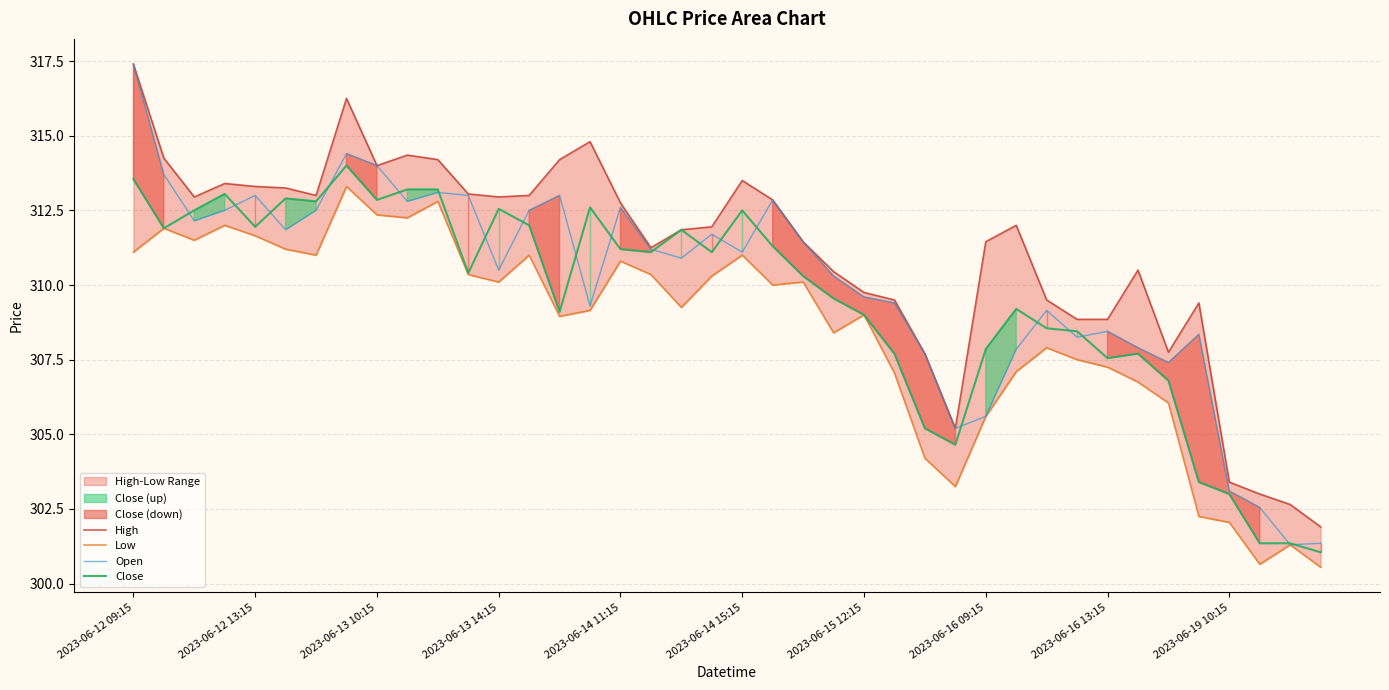

List the series in order of their overall mean, lowest first.

Low, Close, Open, High